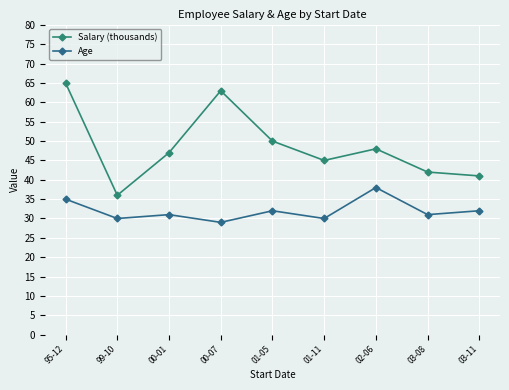

What is the approximate value of Salary (thousands) at 02-06, to the nearest 10?

50